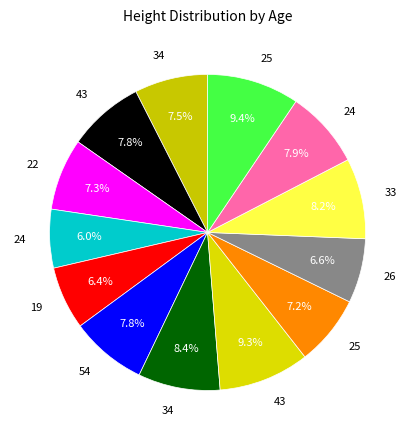

Which slice is the smallest?

24